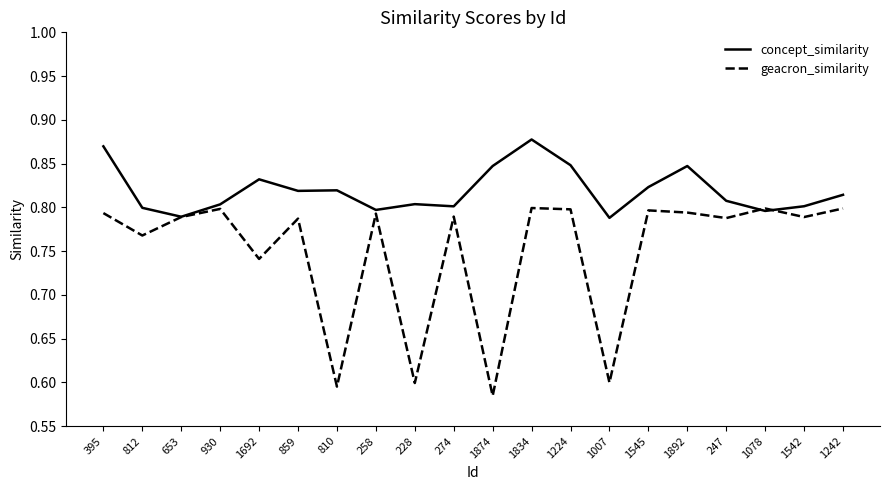

What is the difference between the second highest and minimum values in the geacron_similarity series?

0.2